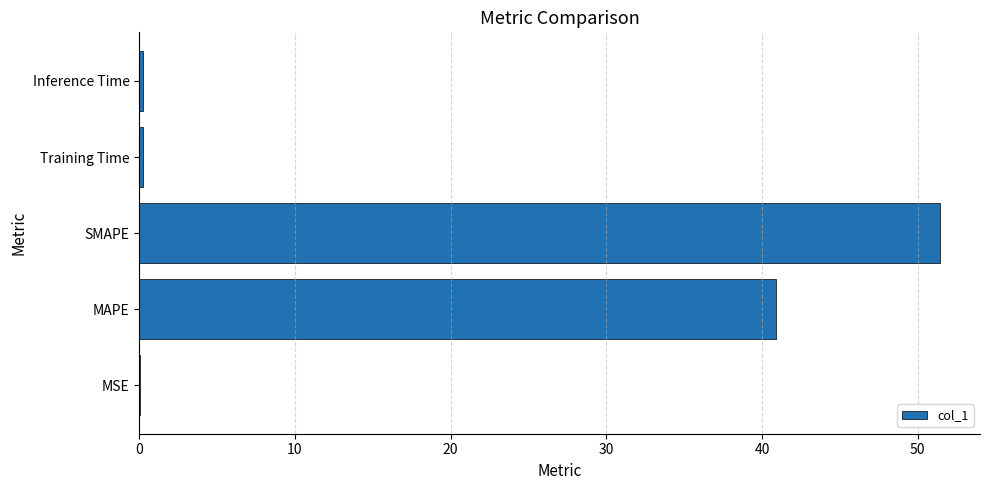

Where is the data nearest to the value 25?

MAPE